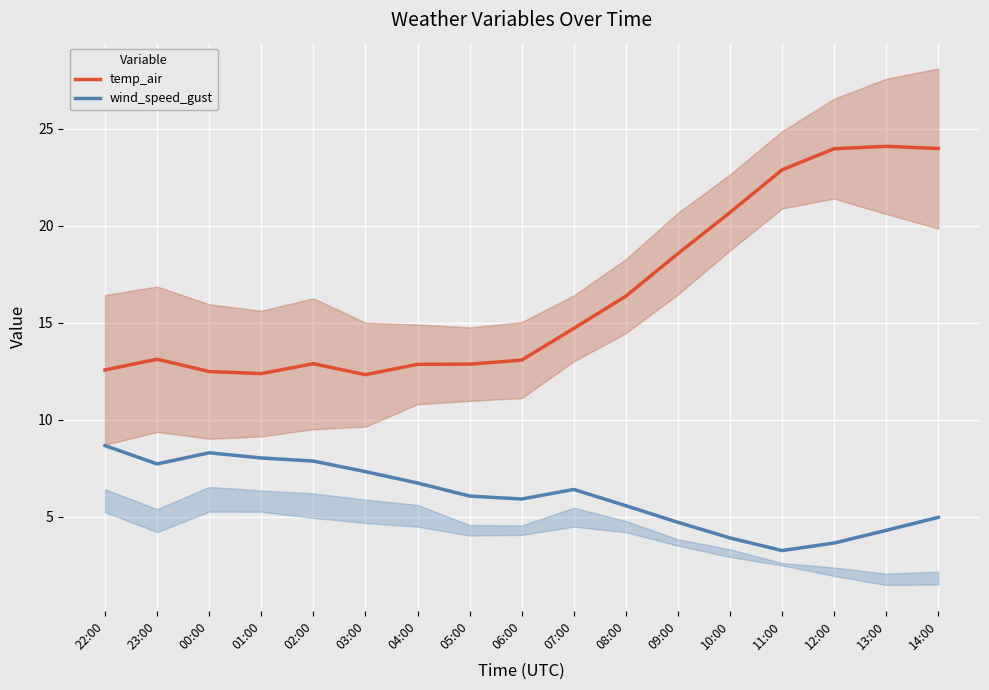

Rank the categories by temp_air value from highest to lowest.

13:00, 14:00, 12:00, 11:00, 10:00, 09:00, 08:00, 07:00, 23:00, 06:00, 02:00, 05:00, 04:00, 22:00, 00:00, 01:00, 03:00